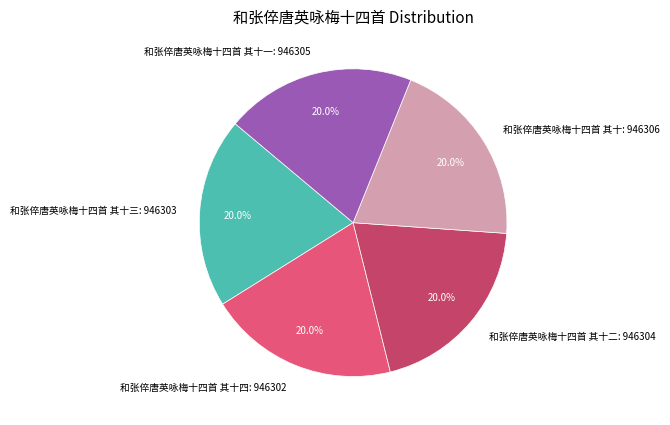

Approximately how many times larger is the value at 和张倅唐英咏梅十四首 其十一: 946305 compared to 和张倅唐英咏梅十四首 其十: 946306?

1.0